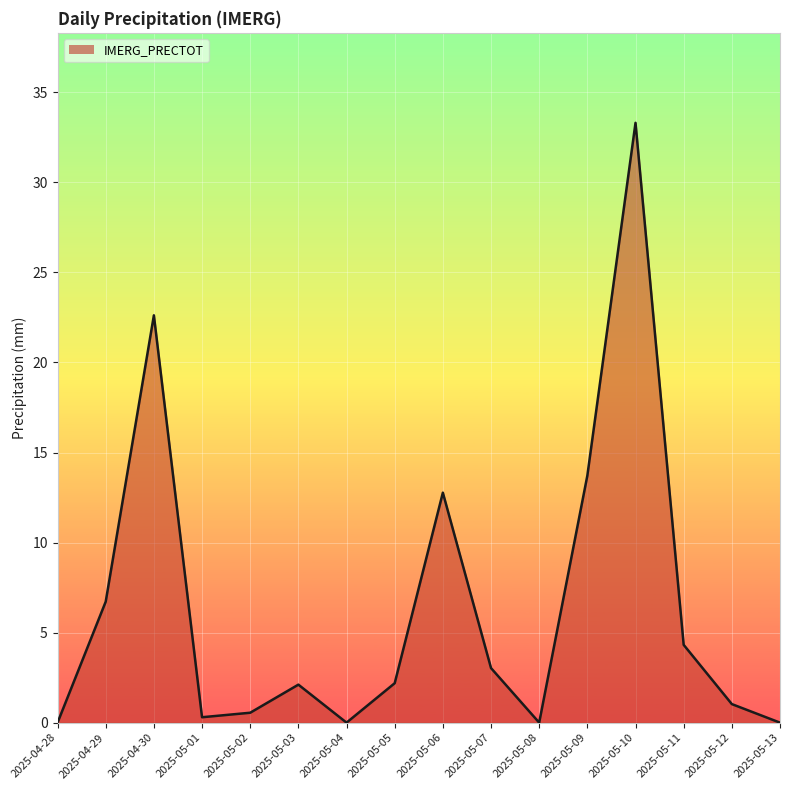

Does the chart display data point markers on the line(s)?

No